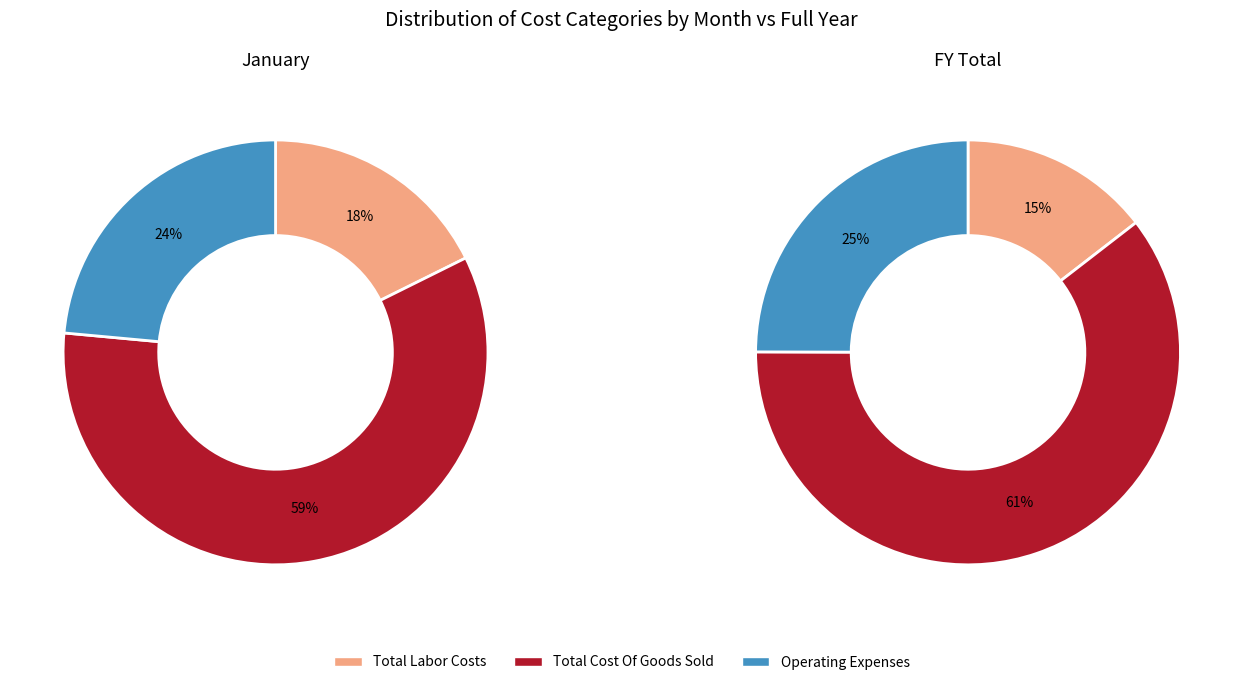

To the nearest percent, what is the average slice percentage?

33%